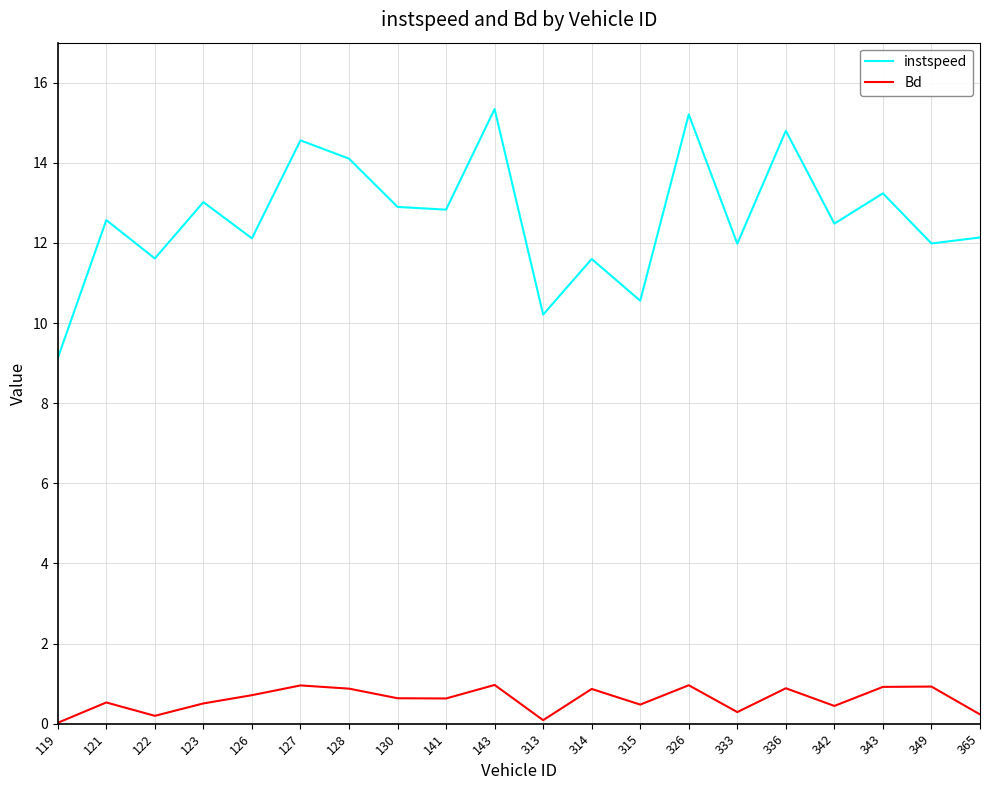

Rank the series by their maximum value, from lowest to highest.

Bd, instspeed